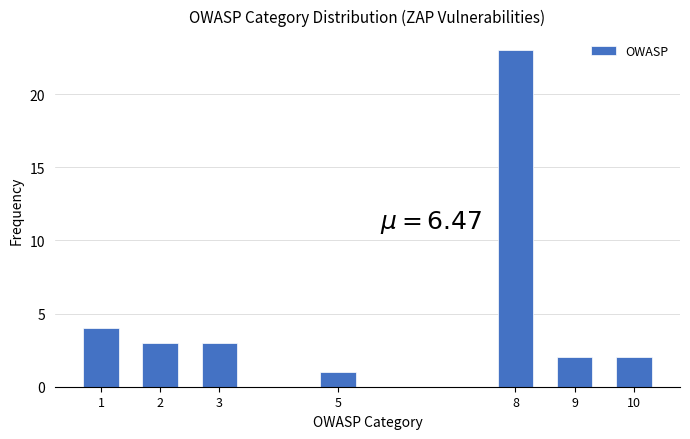

Reading left to right, extract all data points from this chart.

1=4	2=3	3=3	5=1	8=23	9=2	10=2